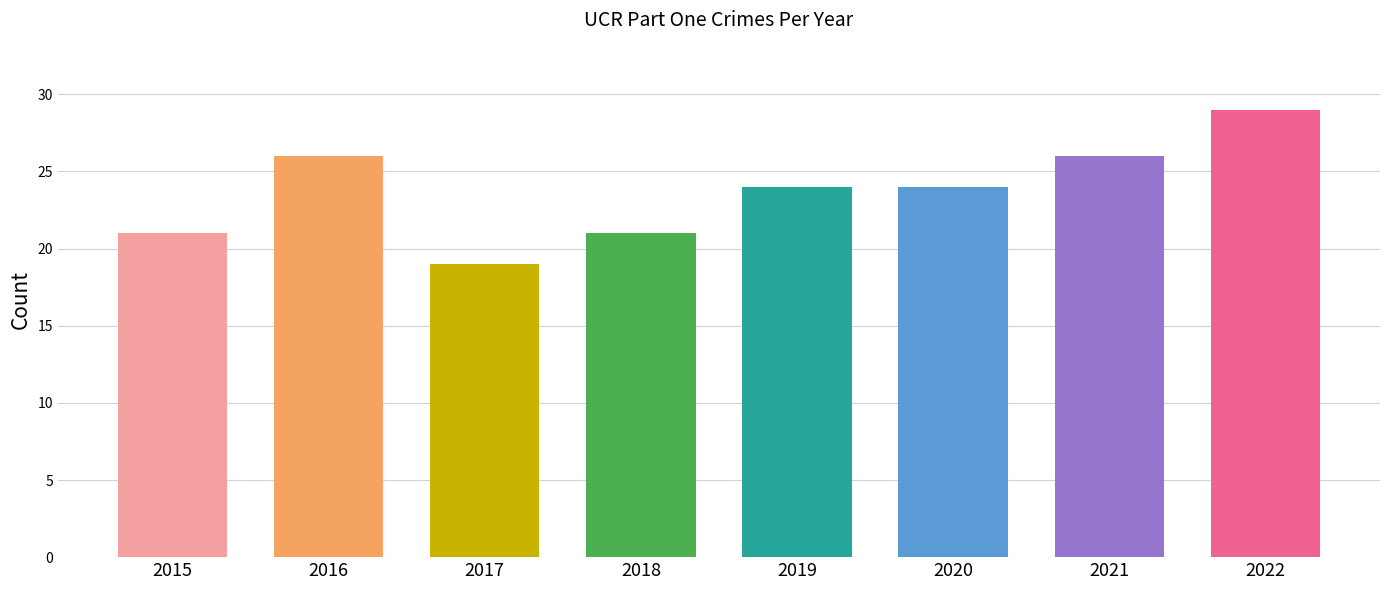

Approximately how many times larger is the value at 2019 compared to 2017?

1.3